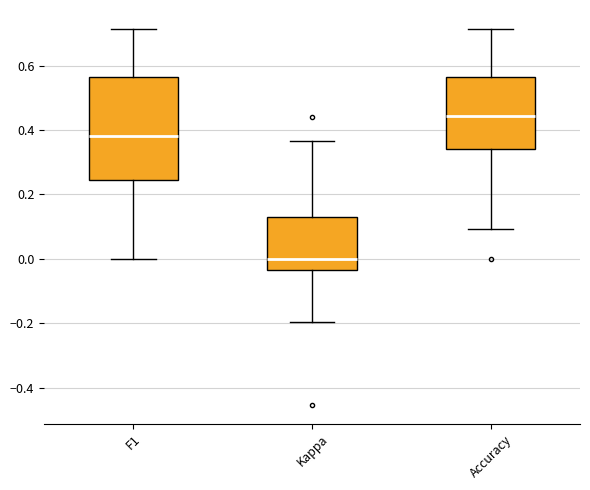

Reading left to right, transcribe this box plot: for each box, give where its median line is, the range the box spans, and where its two whiskers end, as read against the y-axis. The values are not printed on the chart, so give them approximately, as read against the axis.

F1: median 0.38, box 0.24 to 0.56, whiskers 0.00 to 0.72
Kappa: median 0.00, box -0.04 to 0.14, whiskers -0.20 to 0.36
Accuracy: median 0.44, box 0.34 to 0.56, whiskers 0.10 to 0.72